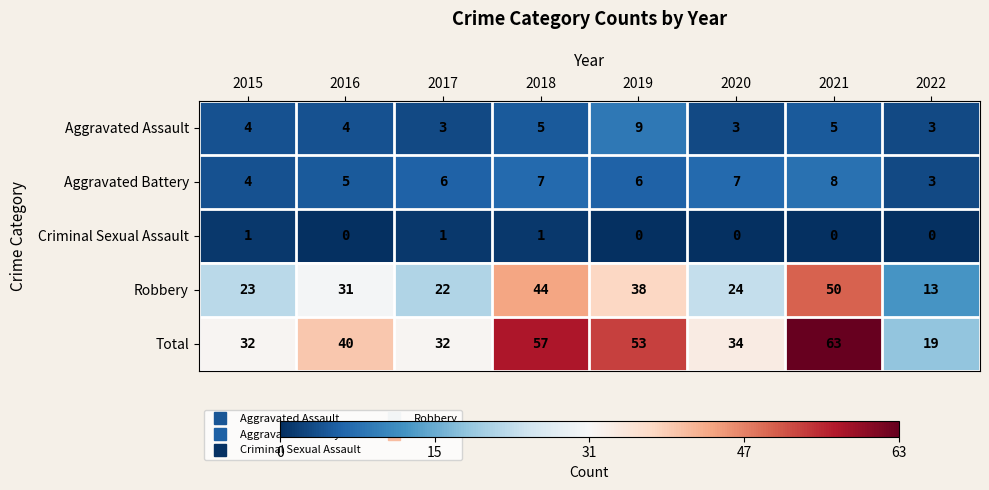

The Aggravated Battery series shows 1 at 2022. True or false?

False